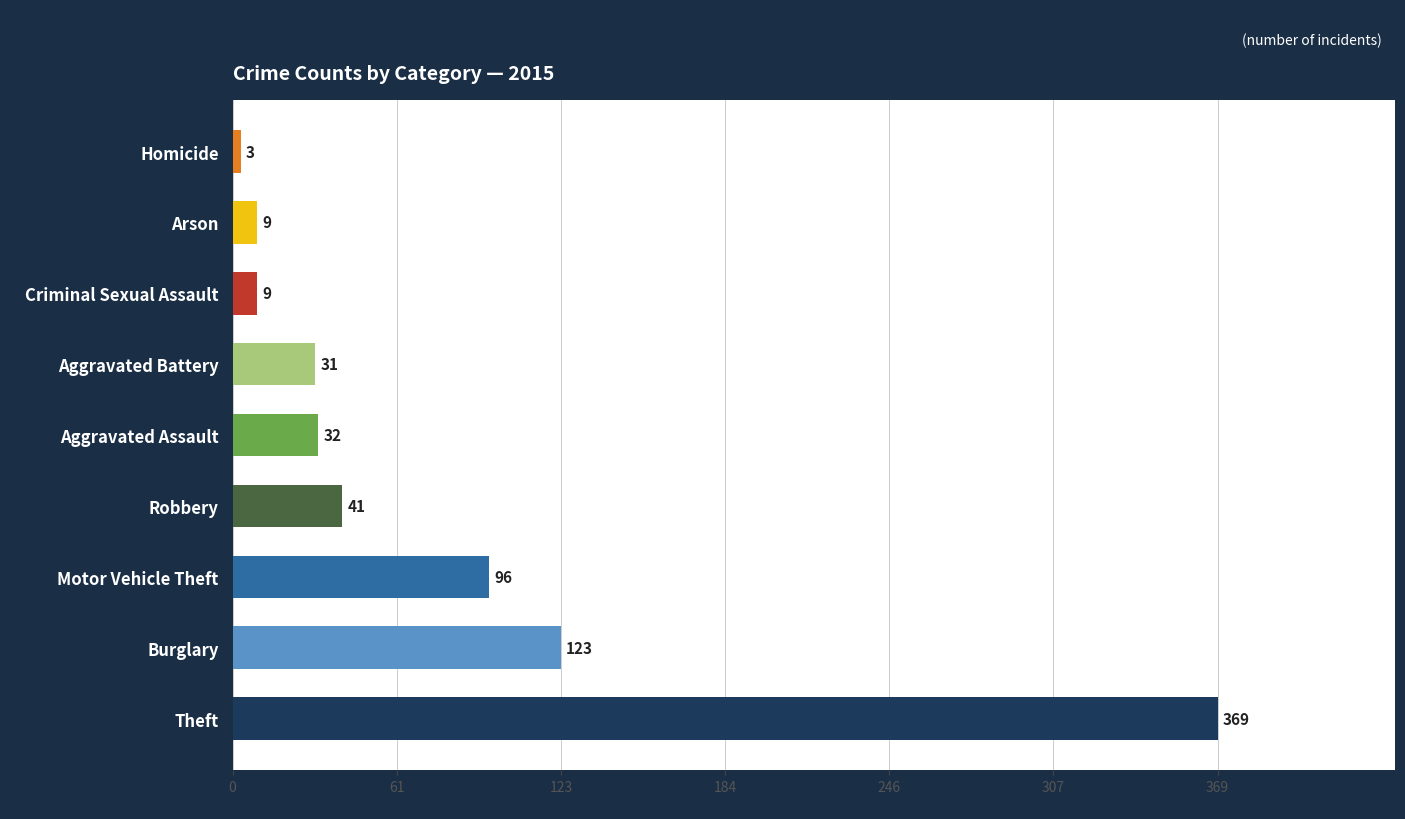

Reading top to bottom, list all the values displayed in this chart.

3	9	9	31	32	41	96	123	369